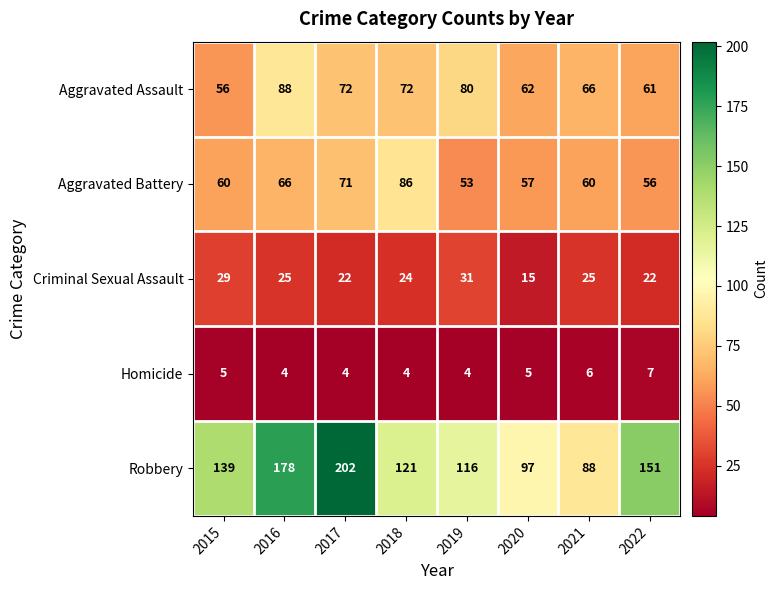

Which series changed the most between 2018 and 2019?

Aggravated Battery